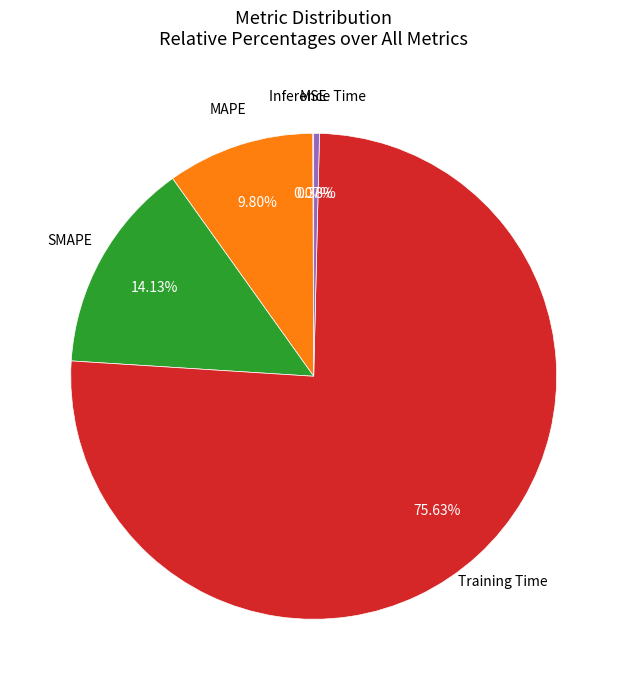

What percentage do MAPE and Training Time together represent?

85.4%